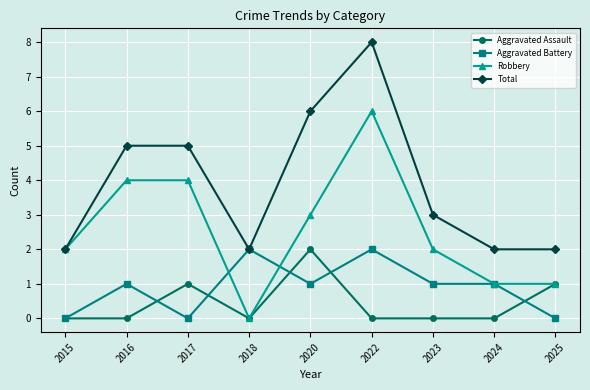

What is the difference between the Robbery values at 2017 and 2022?

2